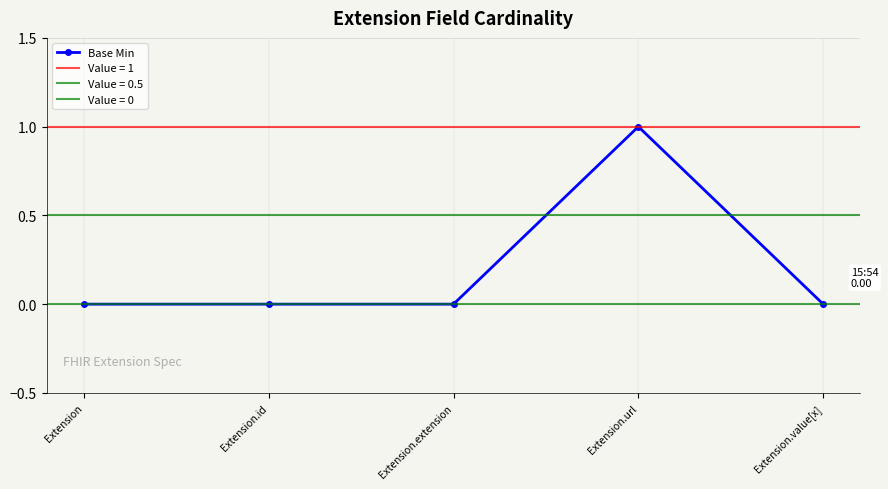

What is the difference between the maximum and second lowest values?

1